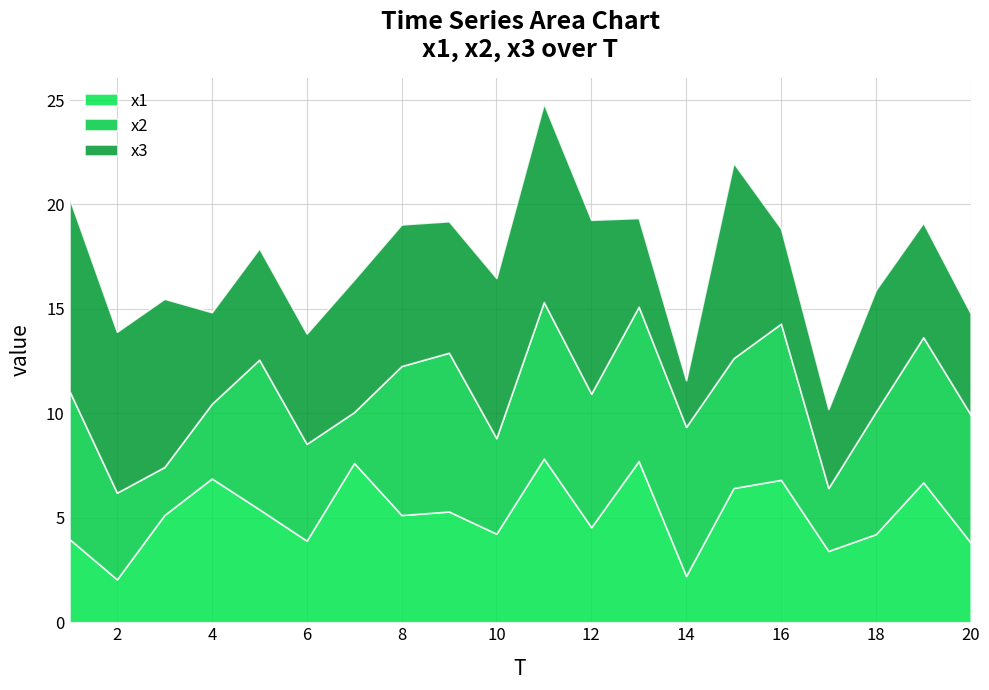

Reading left to right, what are all the values shown in this chart?

x1: 4.0	2.1	5.1	6.9	5.4	3.9	7.6	5.1	5.3	4.2	7.8	4.5	7.7	2.2	6.4	6.8	3.4	4.2	6.7	3.8
x2: 7.1	4.1	2.3	3.6	7.2	4.6	2.4	7.1	7.6	4.6	7.5	6.4	7.4	7.1	6.2	7.5	3.0	5.9	6.9	6.1
x3: 9.2	7.7	8.1	4.4	5.3	5.3	6.3	6.8	6.3	7.7	9.5	8.3	4.2	2.2	9.4	4.6	3.8	5.8	5.5	4.9